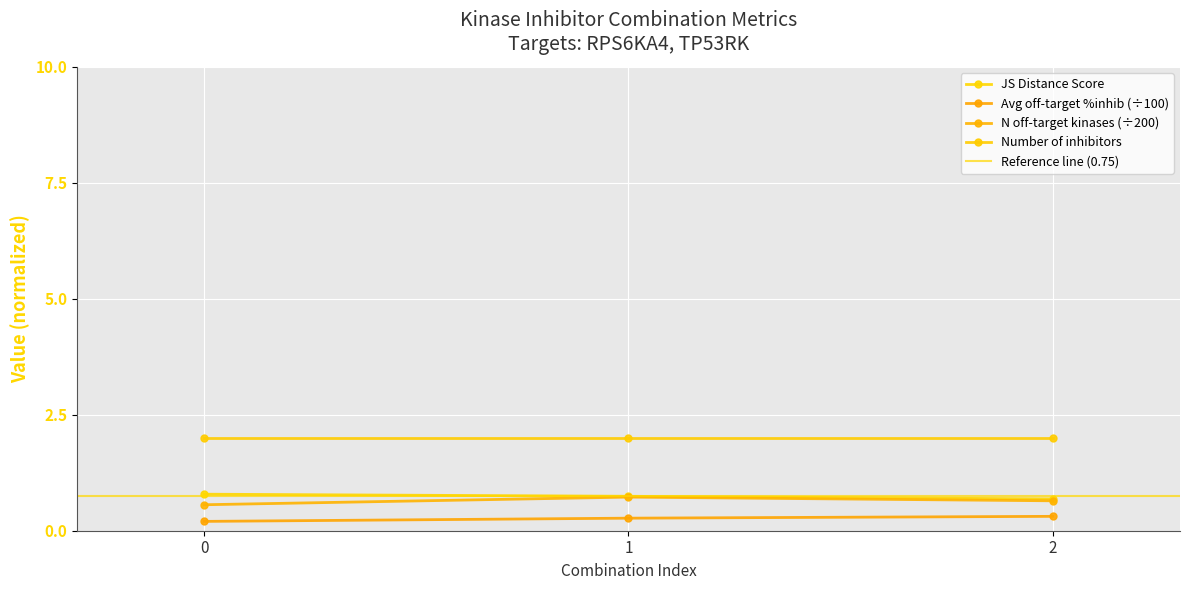

Is the value of JS Distance Score at 2 greater than the value of Average off-target kinase %inhib at 0?

Yes